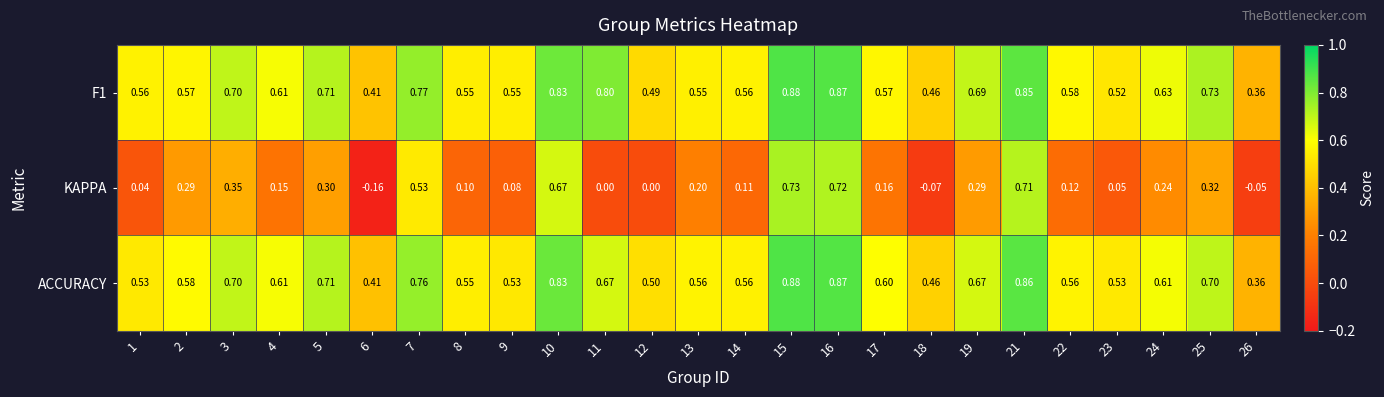

Which series has the widest spread of values?

KAPPA